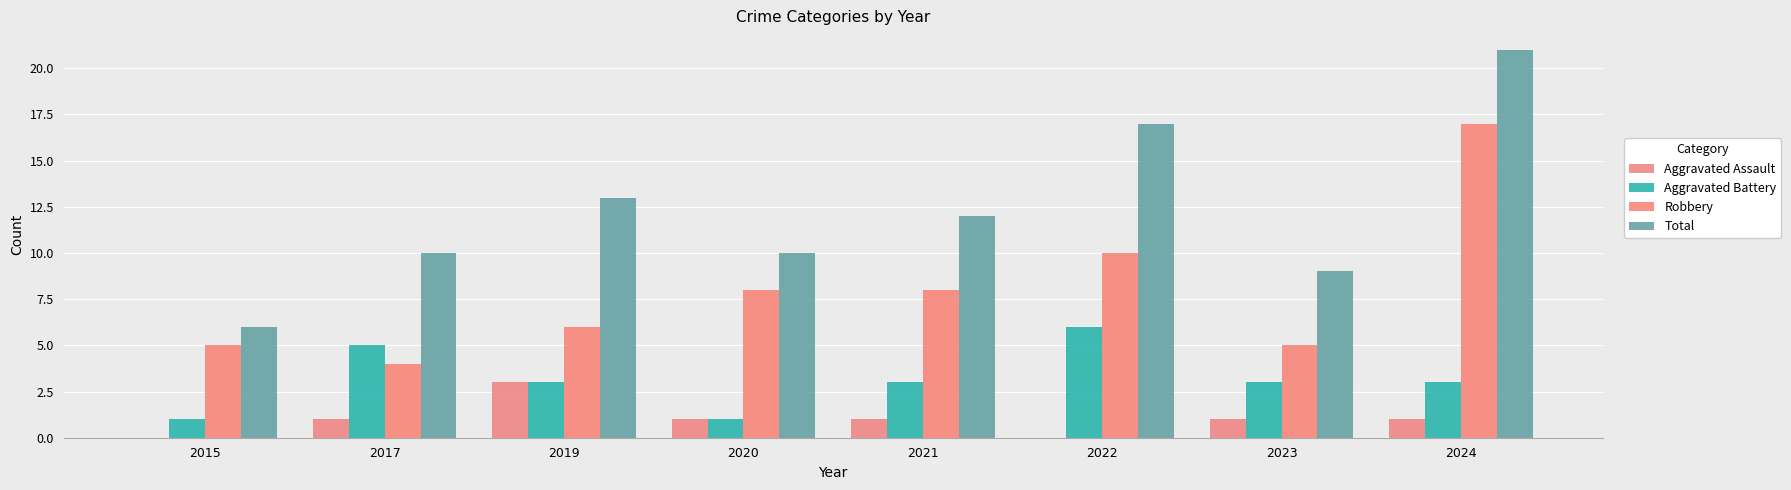

What is the difference between the highest and lowest values at 2015?

6